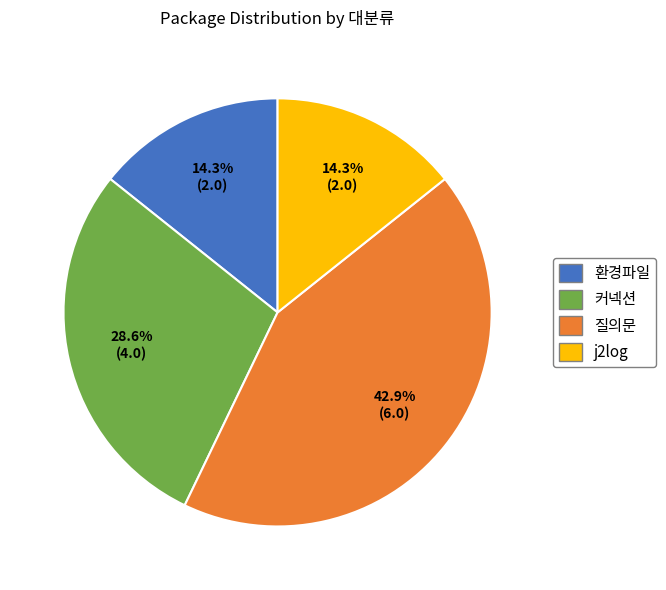

Count the number of slices in the pie.

4